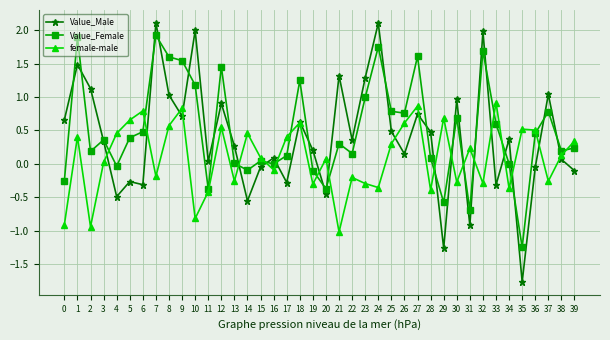

Between 3 and 19, which series saw the biggest shift?

Value_Female